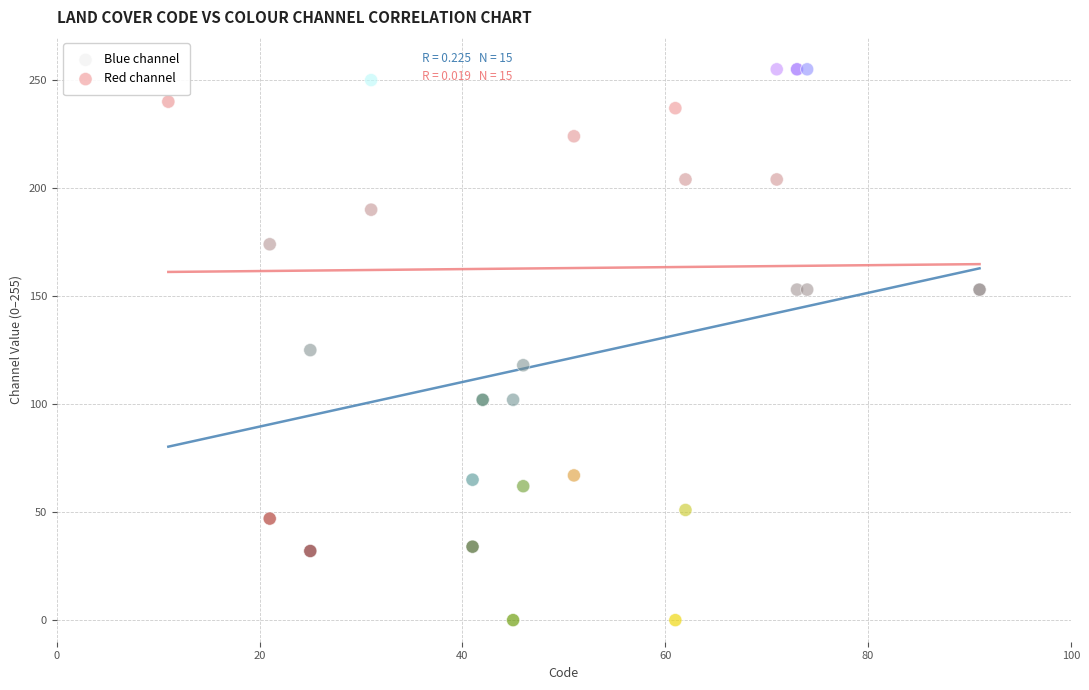

Which series contains the highest Y value?

Blue channel